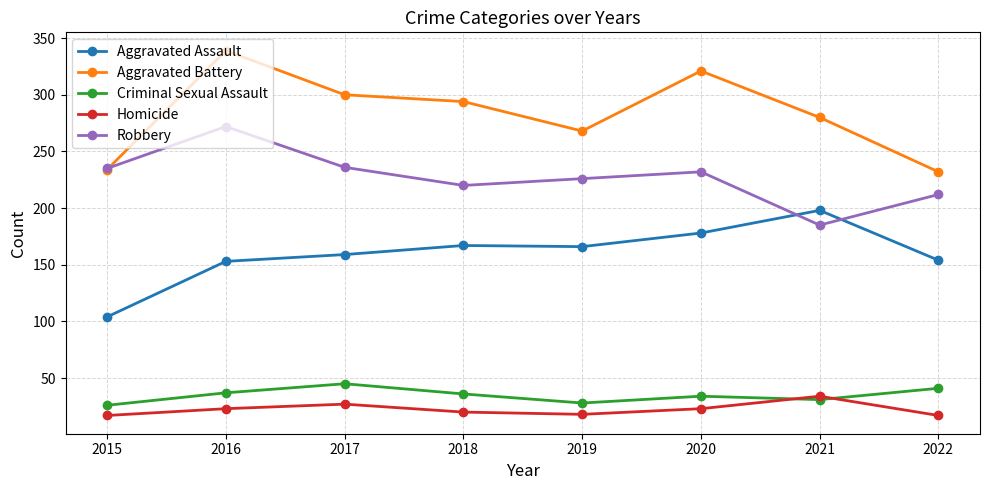

What is the value of the Criminal Sexual Assault point at the 4th from the left?

36